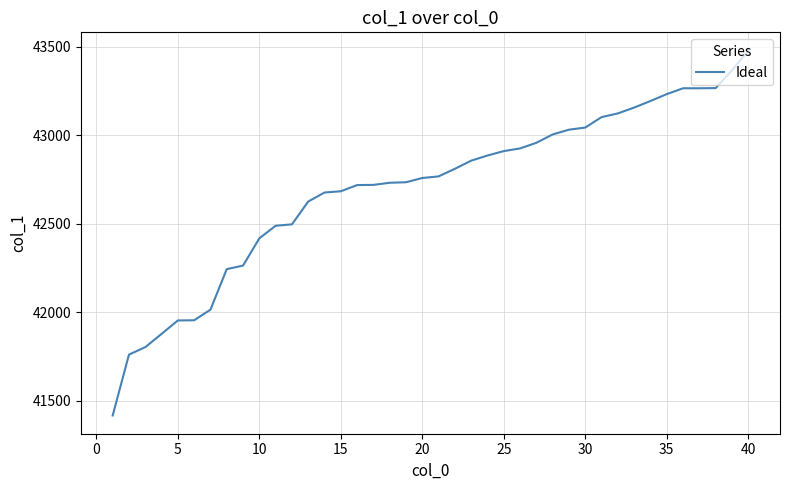

What is the minimum value shown in the chart?

41417